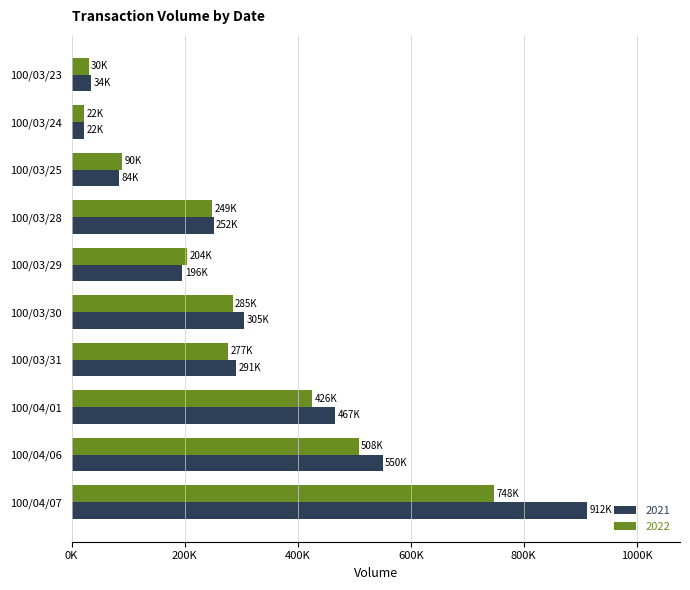

Rank the series by their average value, from highest to lowest.

2021, 2022